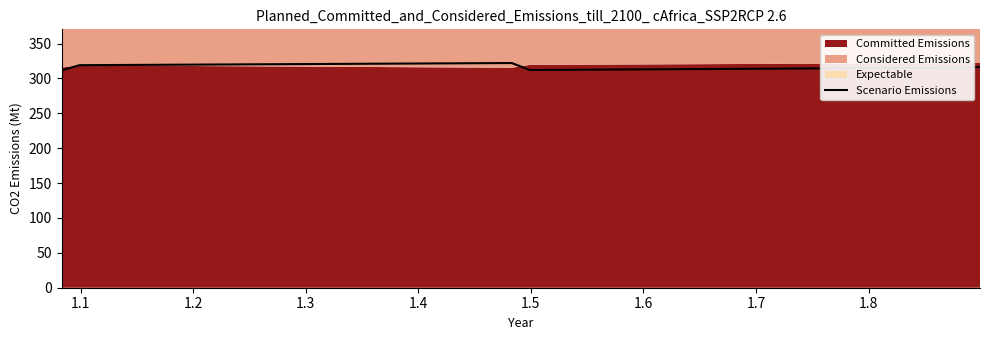

What is the highest value of the Scenario Emissions series?

322.2